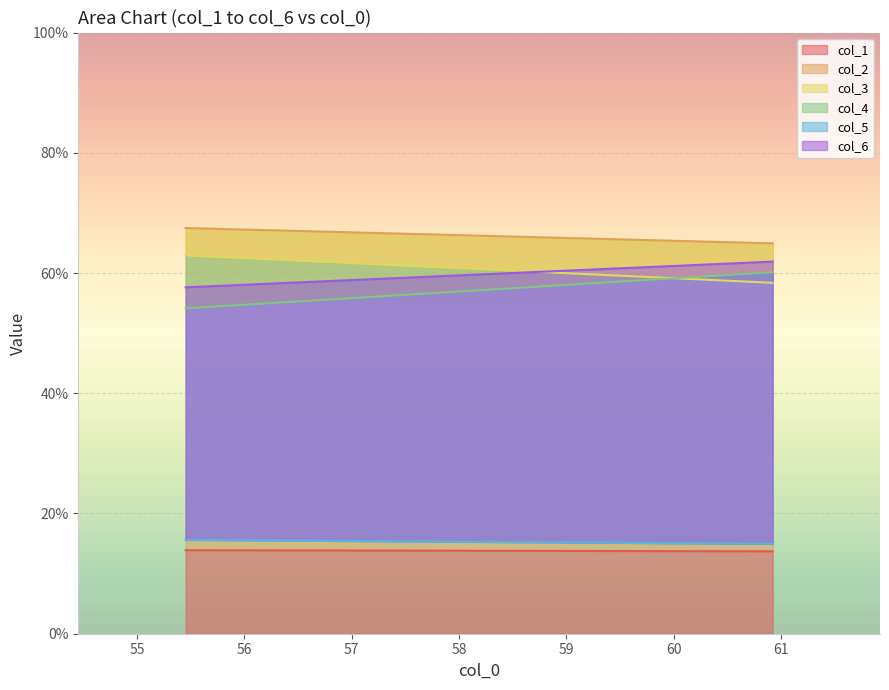

Reading left to right, list all the values displayed in this chart.

col_1: 13.9	13.7
col_2: 67.5	64.9
col_3: 62.9	58.4
col_4: 54.1	60.1
col_5: 15.6	14.9
col_6: 57.6	61.9